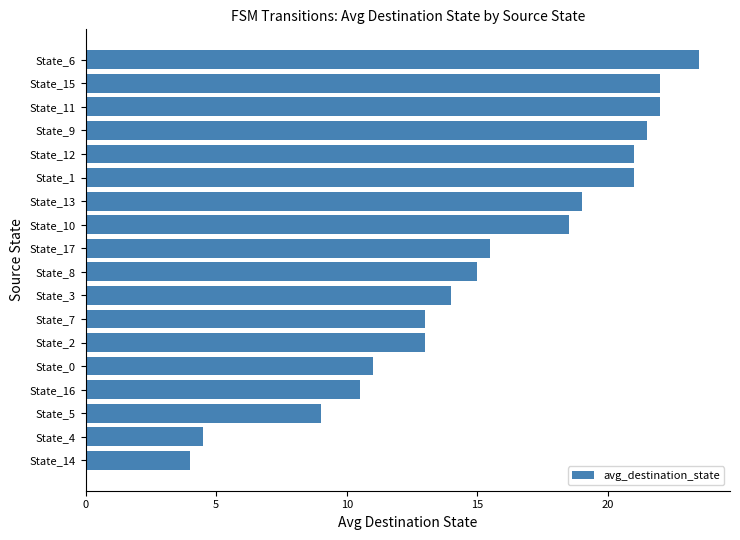

The chart shows a value of 5.5 at State_16. True or false?

False